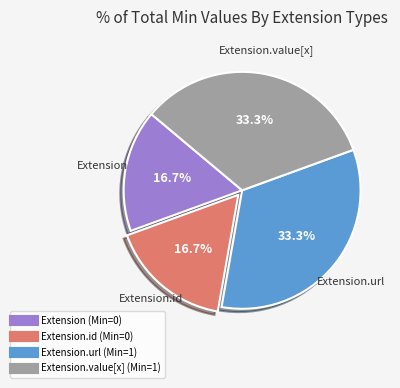

Is there a majority slice in this chart?

No